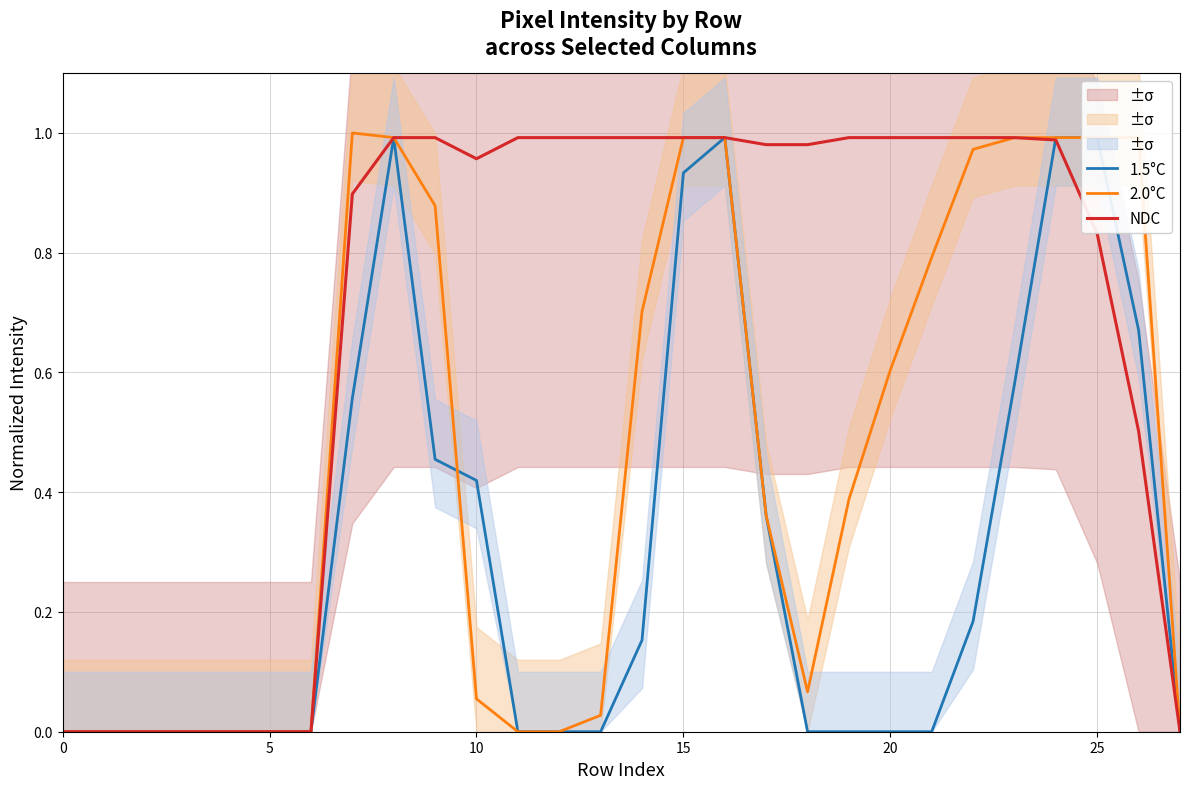

How many data points in 2.0°C are above 0?

18